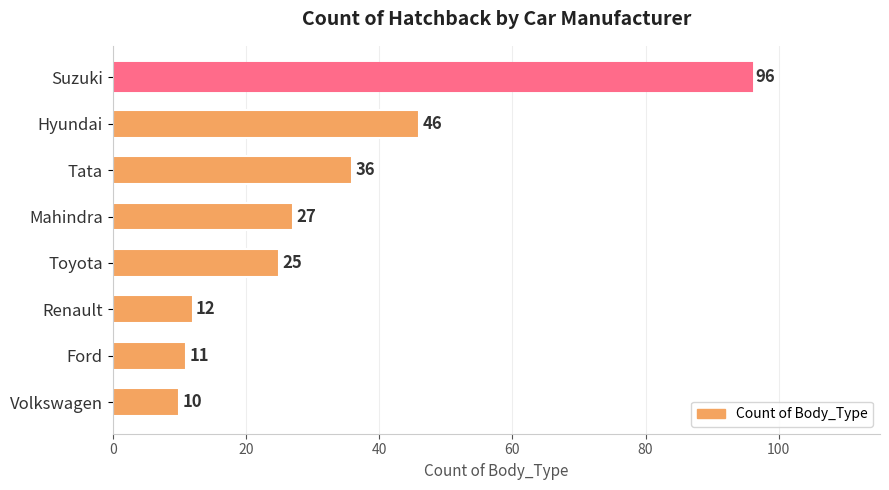

How many data points does each series have?

8